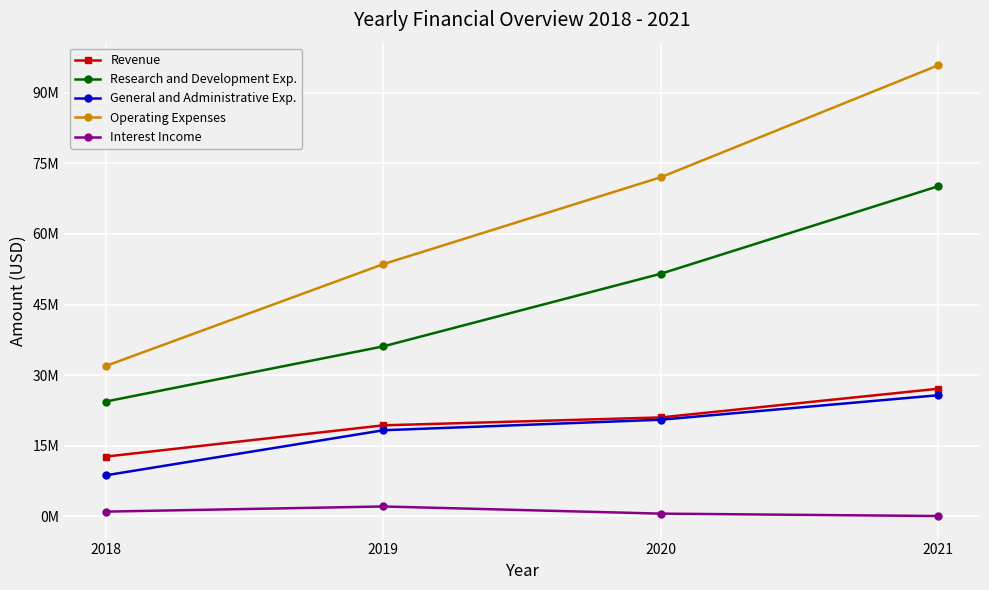

Between 2018 and 2020, which is larger?

2020